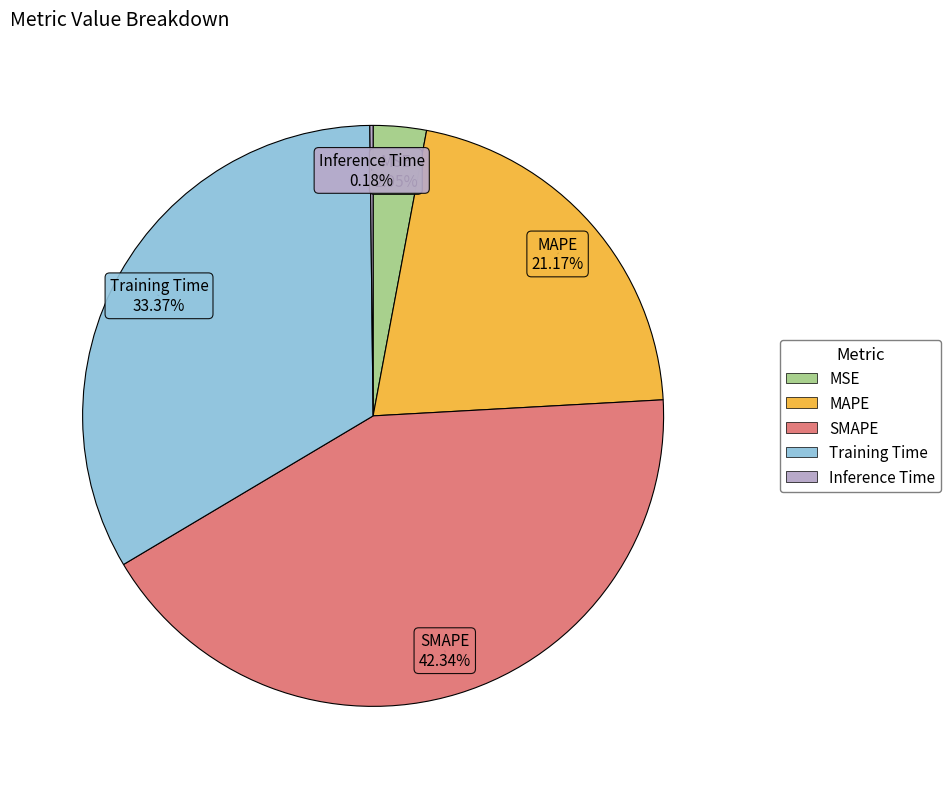

What percentage is the SMAPE slice, to the nearest percent?

42%